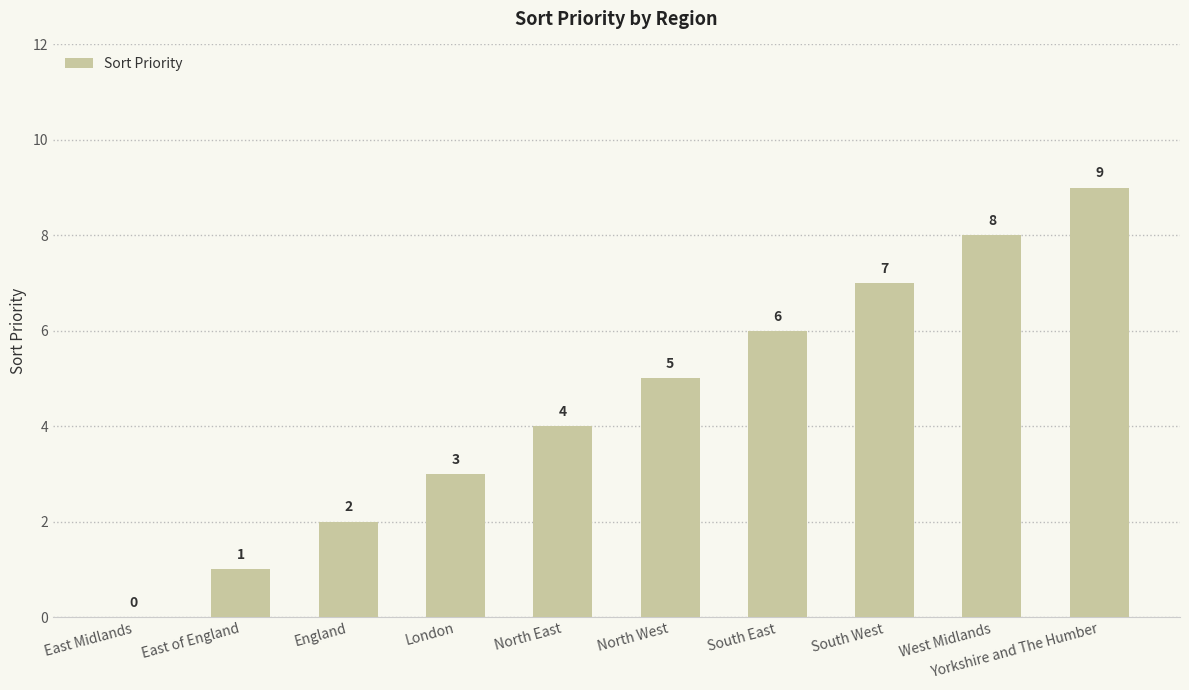

Reading right to left, what are all the values shown in this chart?

9	8	7	6	5	4	3	2	1	0